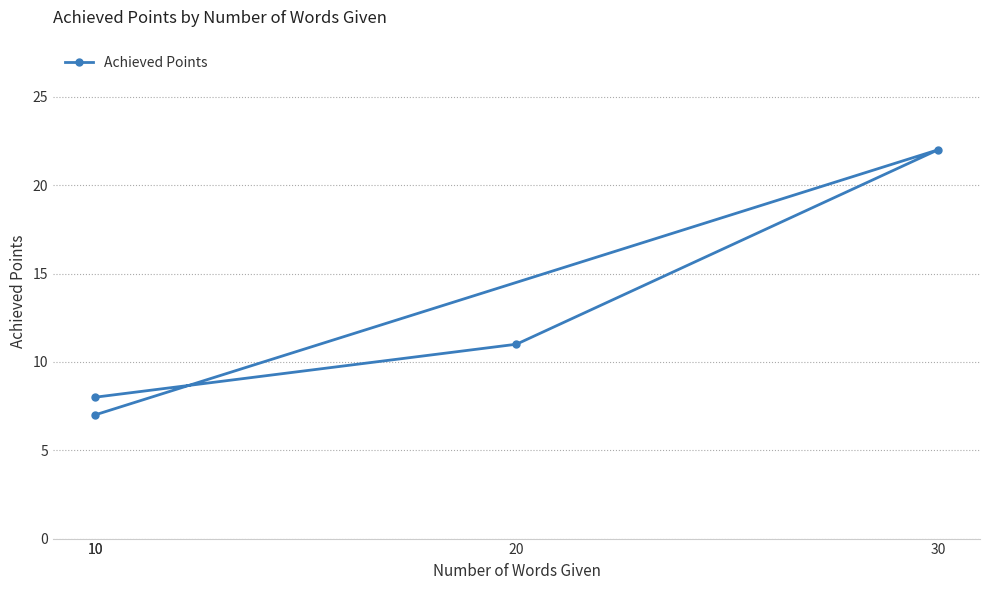

Approximately how many times larger is the value at 30 compared to 10?

2.8